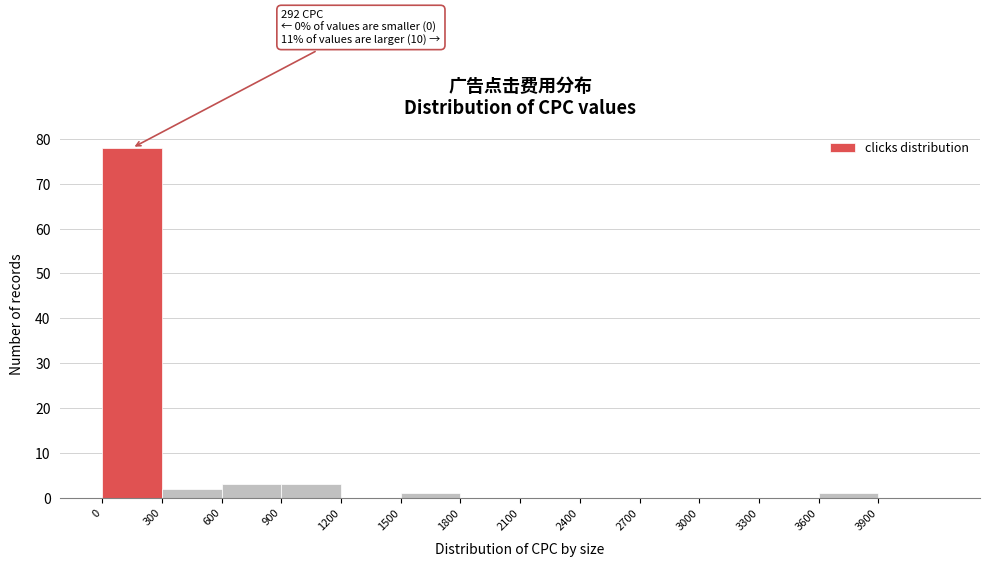

Over which range of the x-axis is the bar tallest?

0 to 300